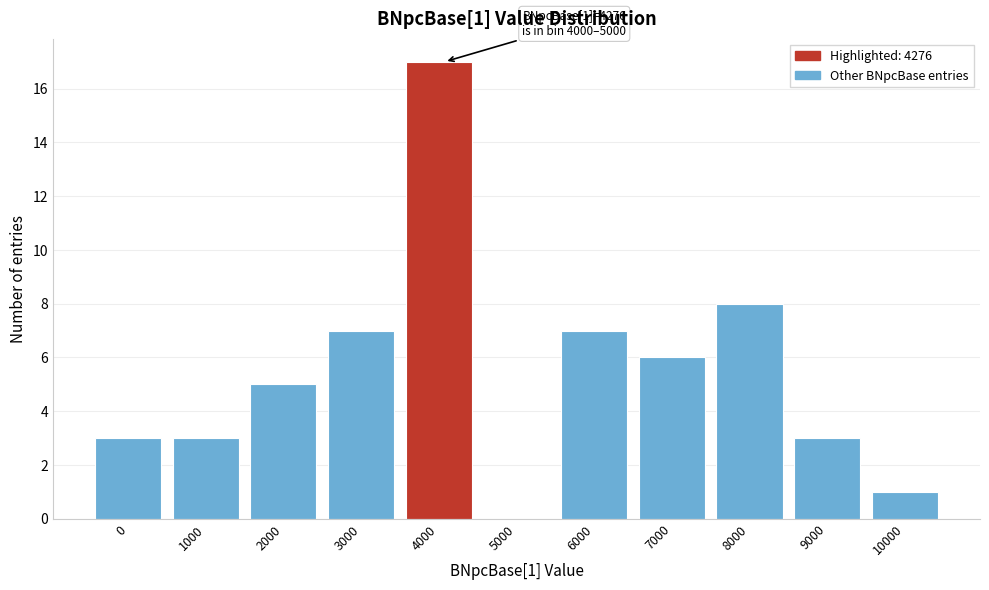

Reading right to left, what are all the values shown in this chart?

10000=1	9000=3	8000=8	7000=6	6000=7	5000=0	4000=17	3000=7	2000=5	1000=3	0=3